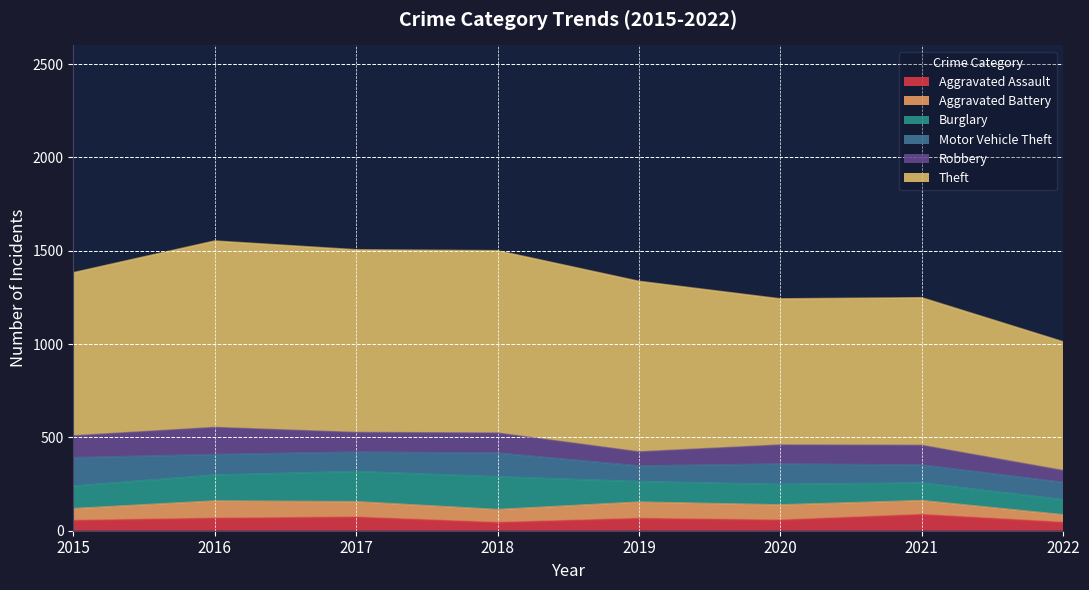

What is the approximate value of Motor Vehicle Theft at 2015?

152